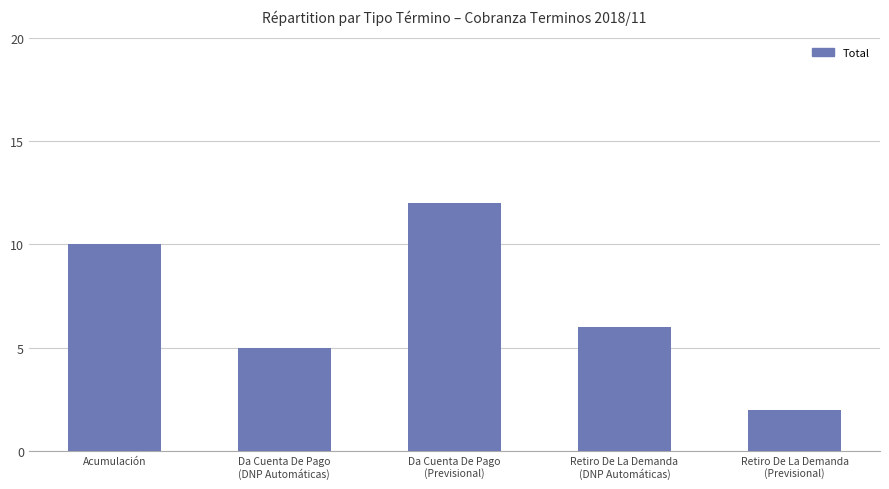

What is the minimum value shown in the chart?

2